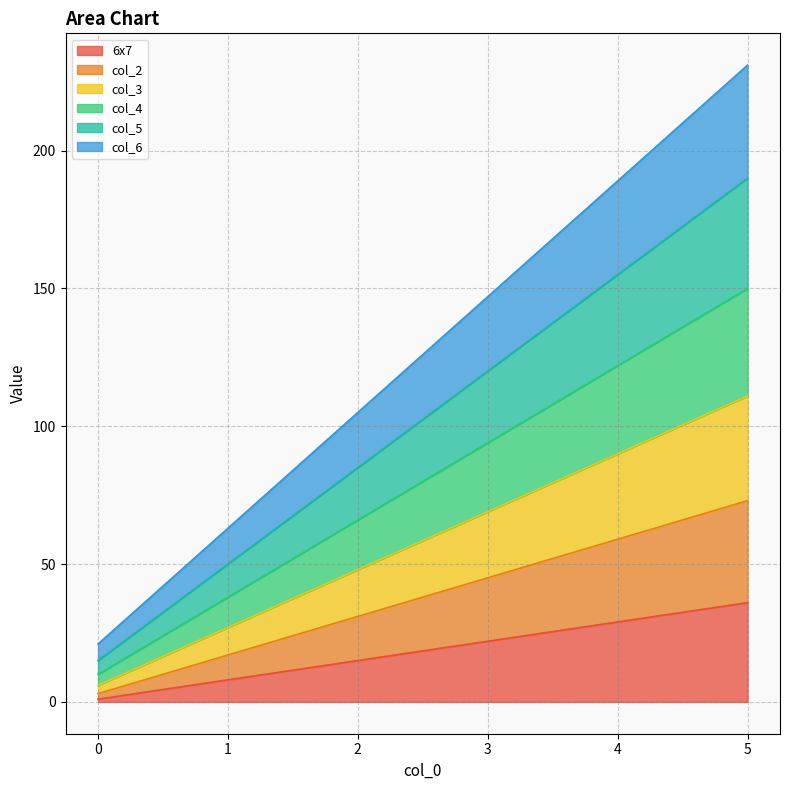

Which has a higher value, 0 or 5?

5